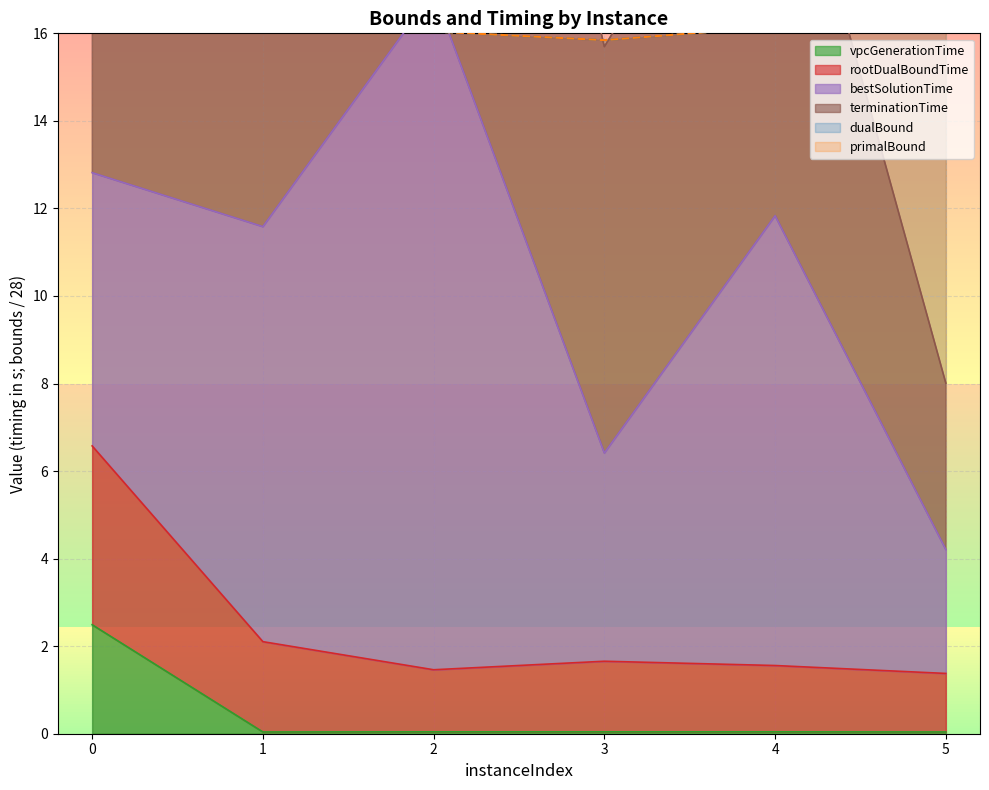

True or false: vpcGenerationTime and rootDualBoundTime cross at least once.

False